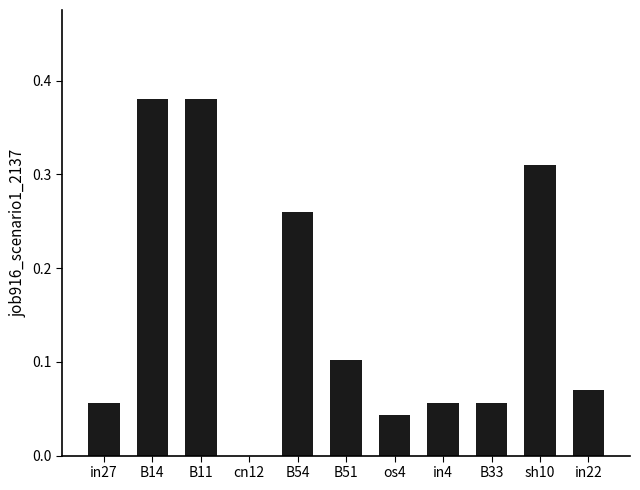

What is the change in value from cn12 to in22?

+0.1